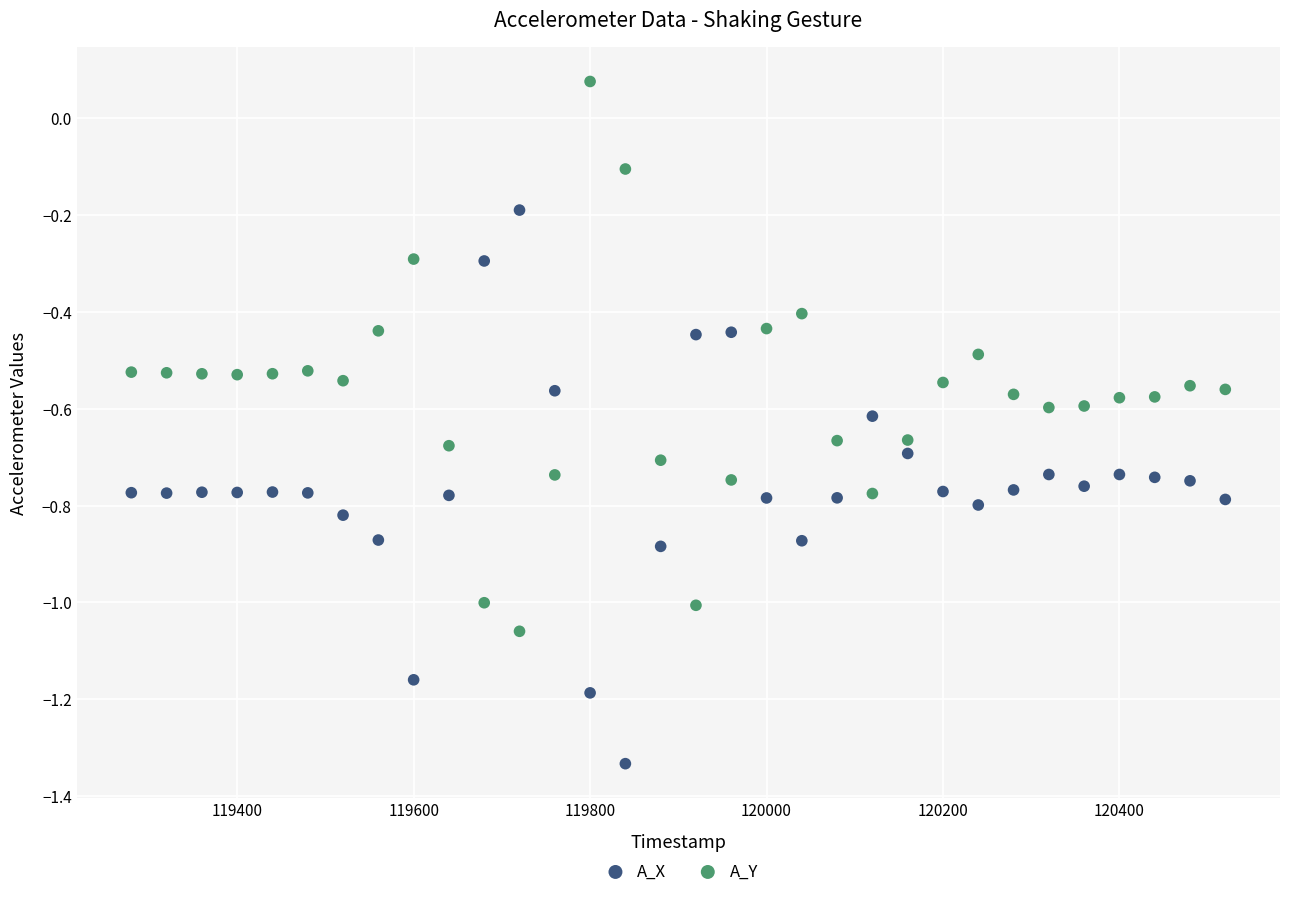

What are all the series names shown in the legend?

A_X, A_Y